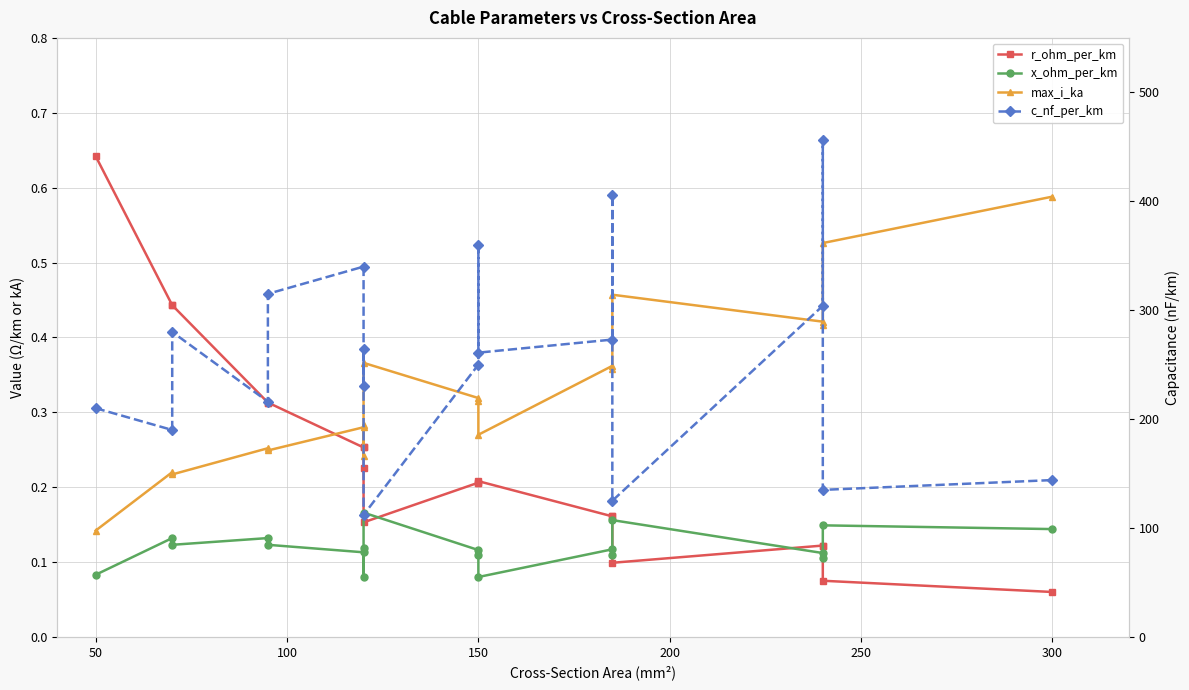

Which series has the largest total across all categories?

c_nf_per_km